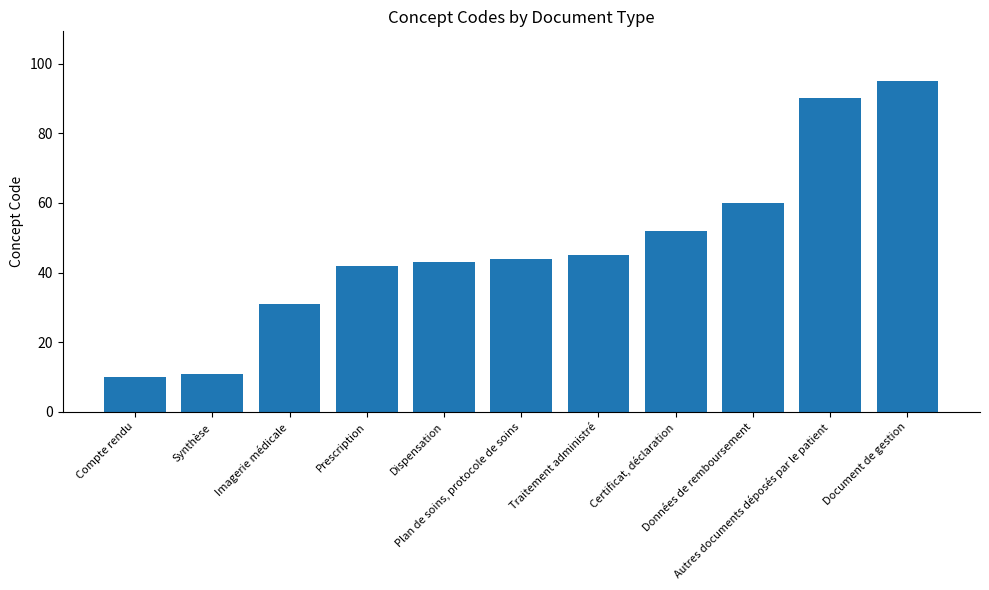

What is the minimum value shown in the chart?

10